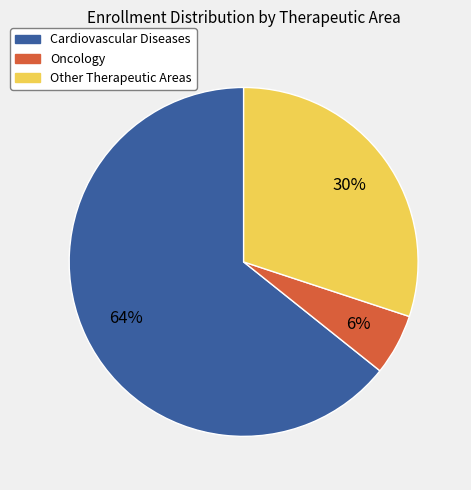

To the nearest percent, what is the average slice percentage?

33%